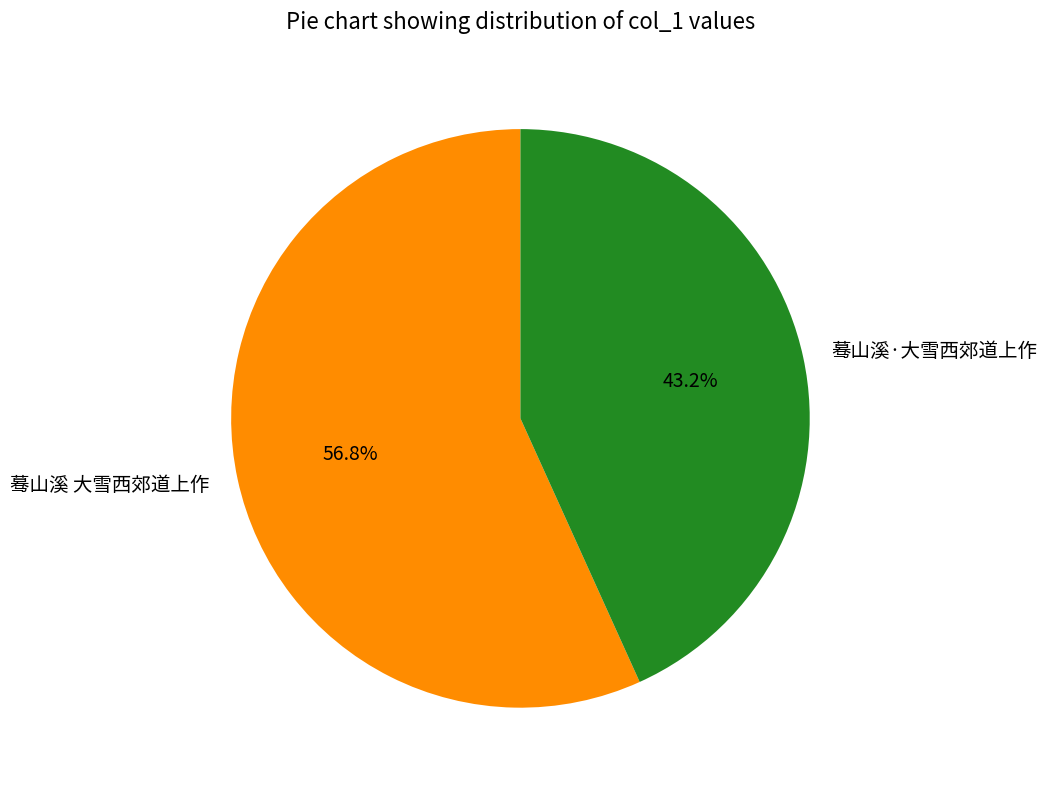

What percentage is the 蓦山溪·大雪西郊道上作 slice, to the nearest percent?

43%